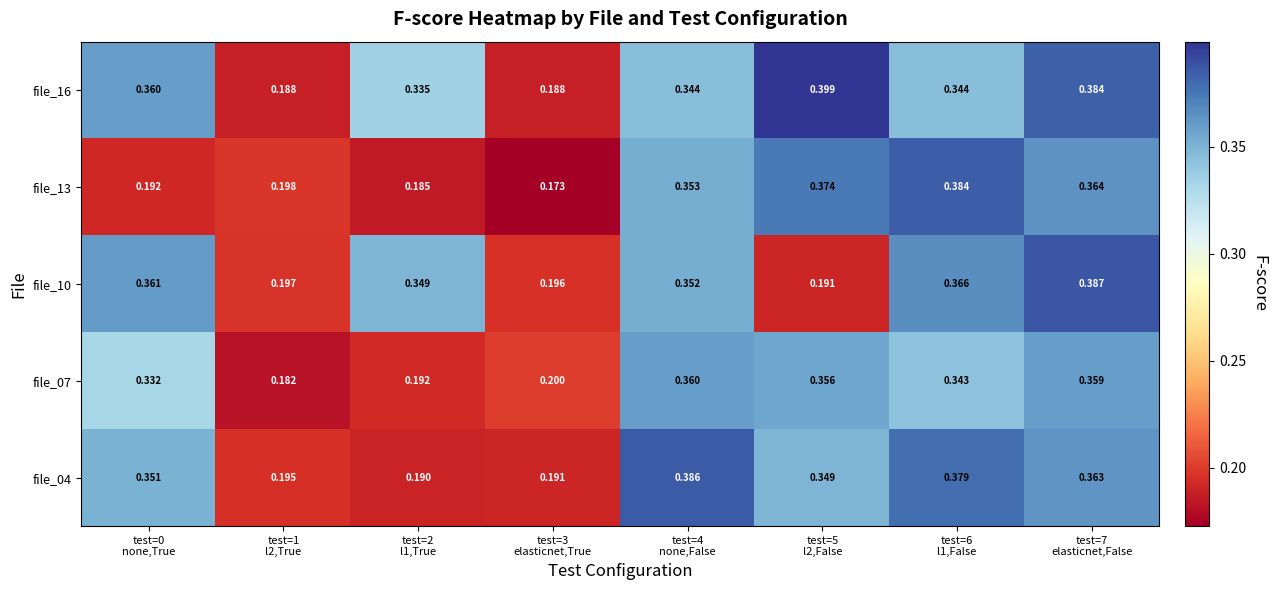

Count the number of categories in the chart.

8